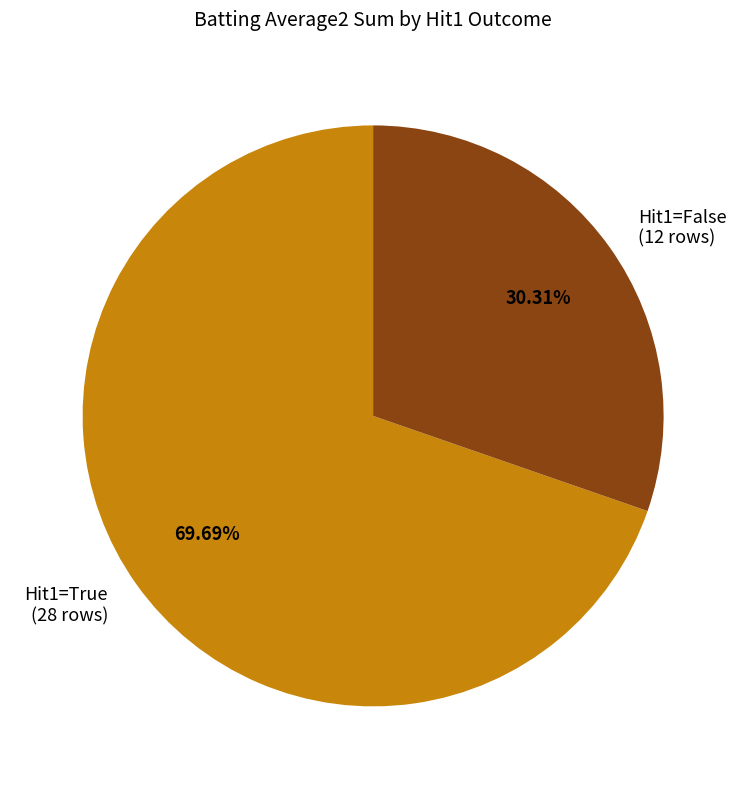

Is there a majority slice in this chart?

Yes